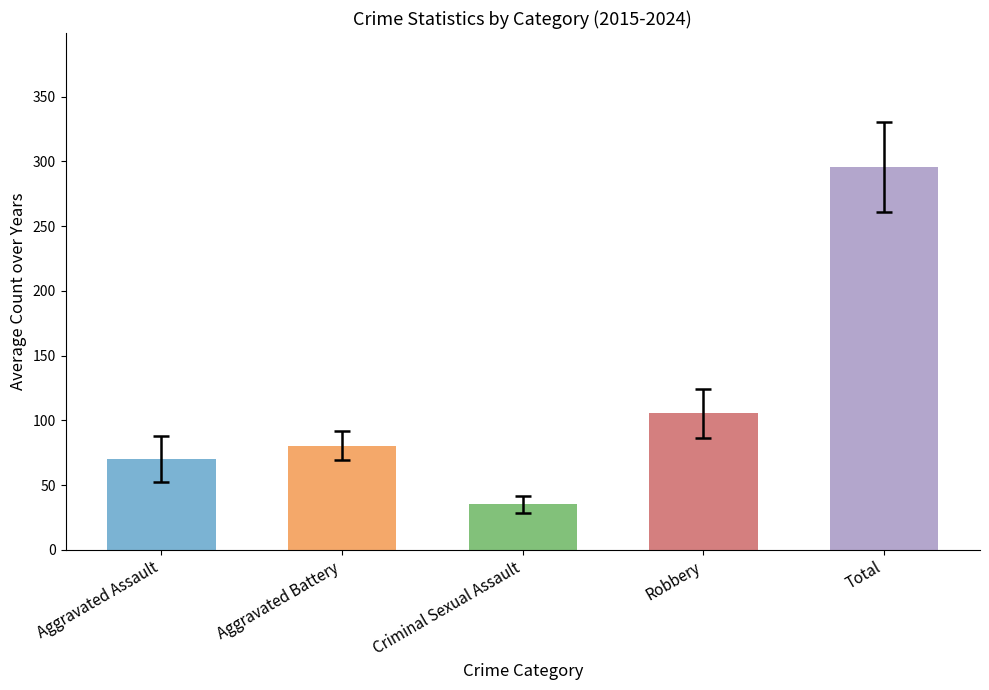

Is it true that Aggravated Assault equals 96 at 2016?

False